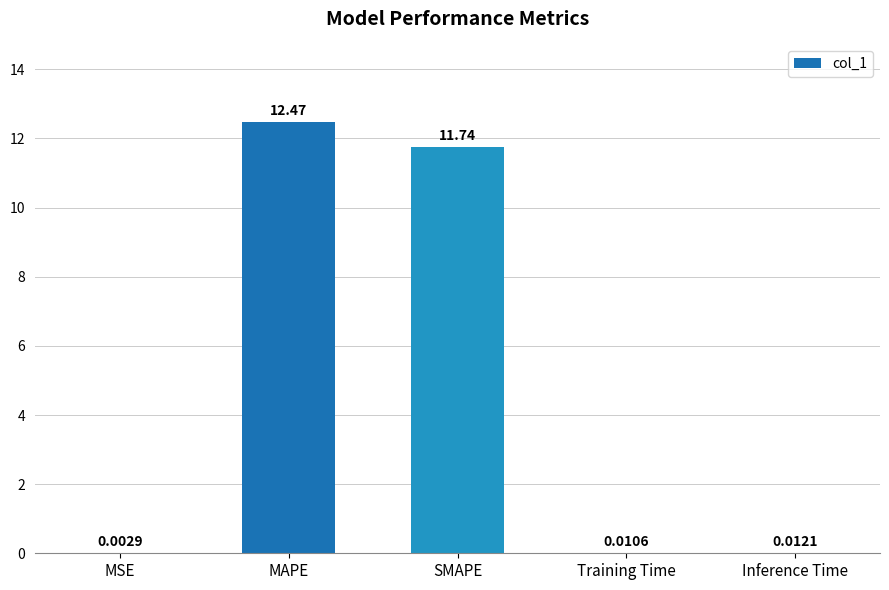

What is the sum of the values at MAPE and MSE?

12.5